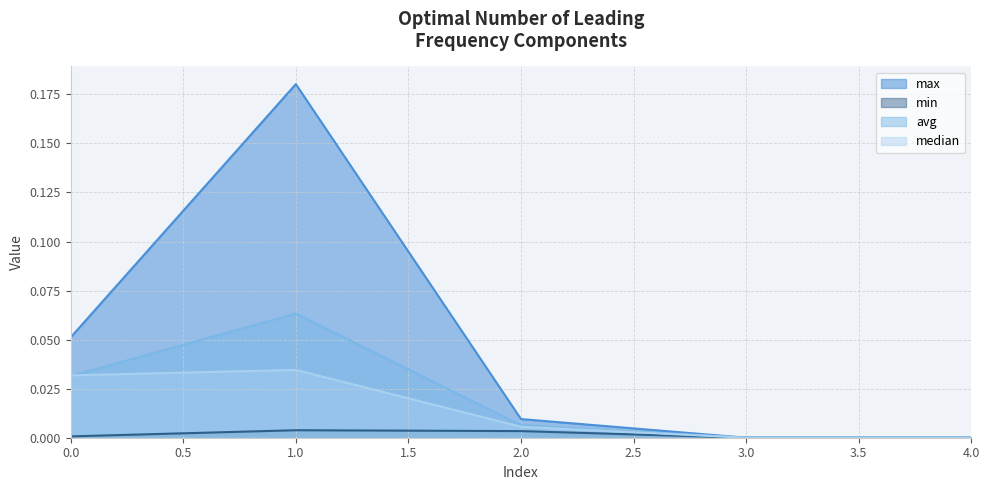

Where is the first local maximum for median?

1.0